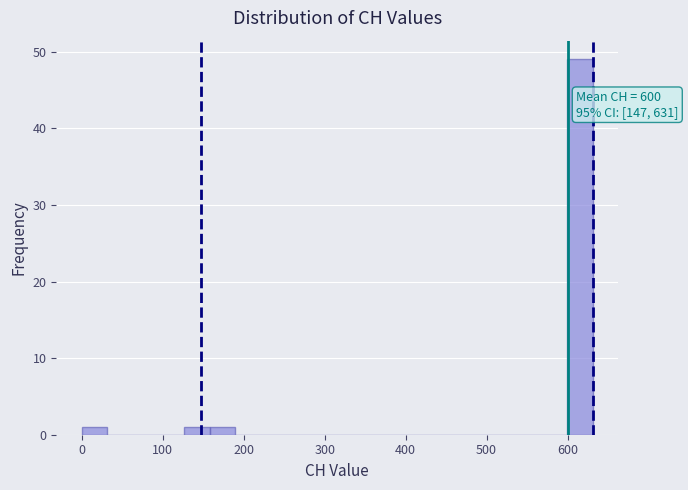

Around what value on the x-axis is the tallest bar? Give the approximate position of its centre, as read against the axis.

620